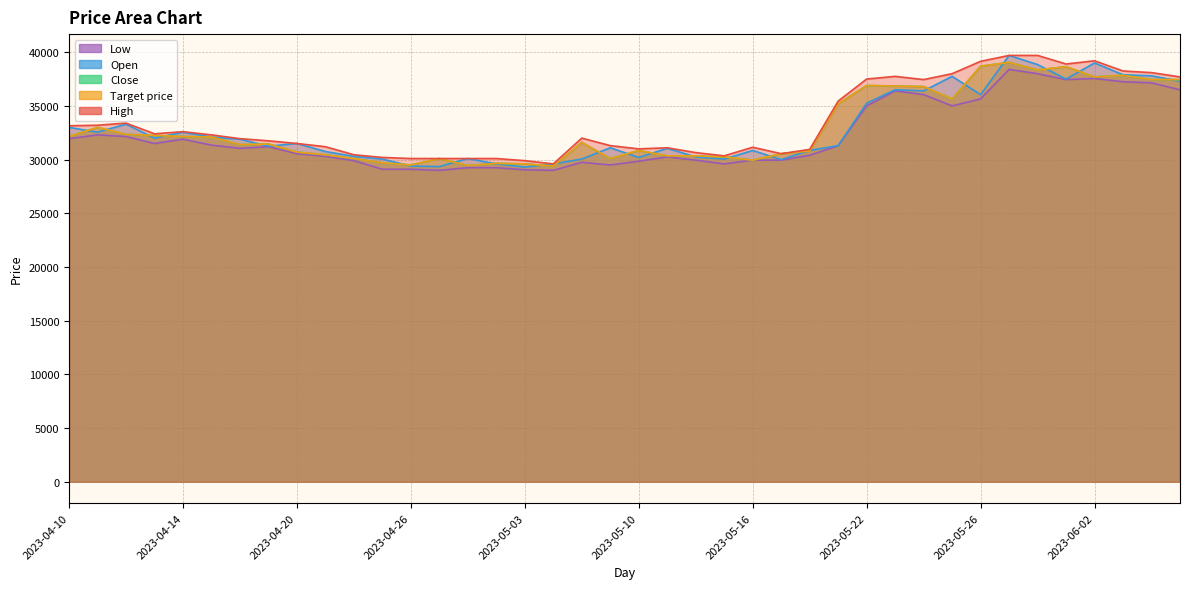

Where is Open nearest to the value 34500?

2023-05-22